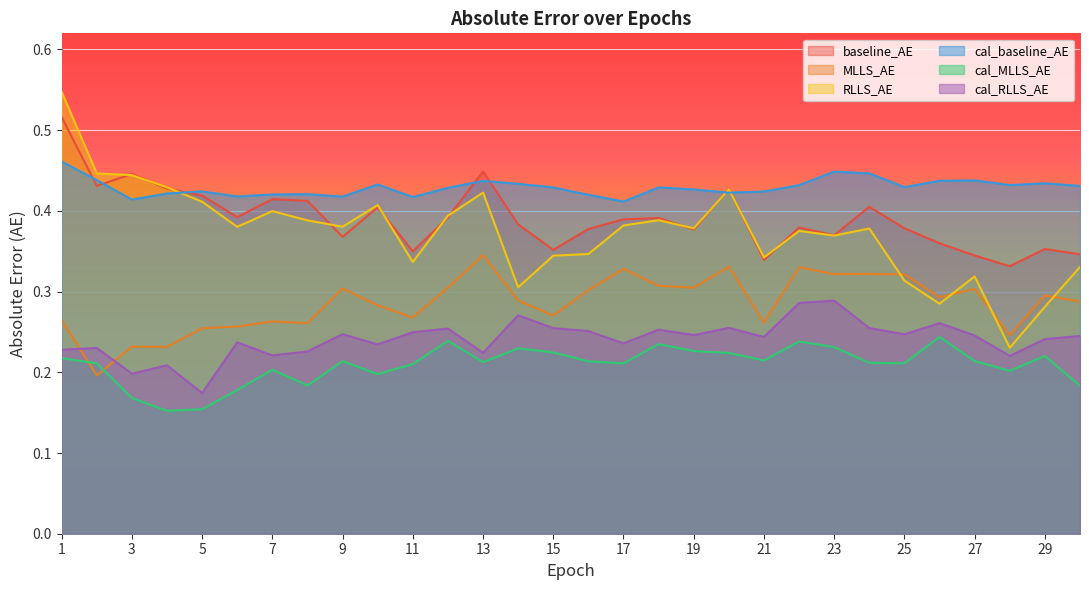

True or false: cal_MLLS_AE has more than 0 points higher than both neighbors.

True